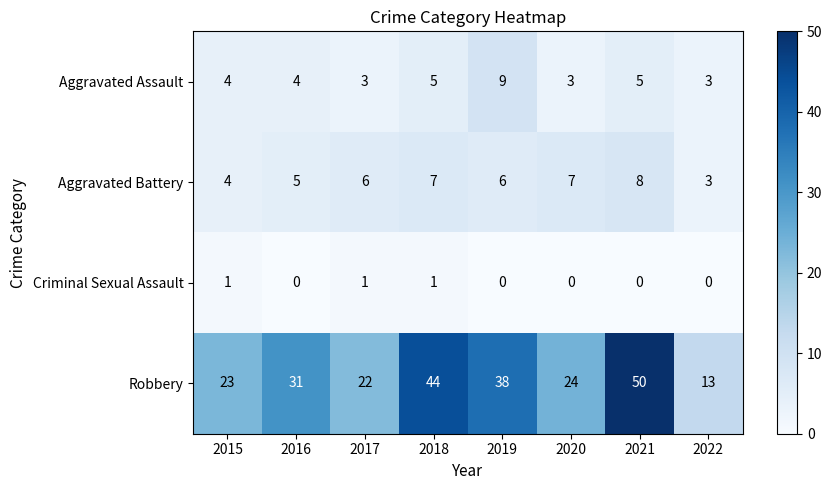

What is the maximum value for Aggravated Assault?

9